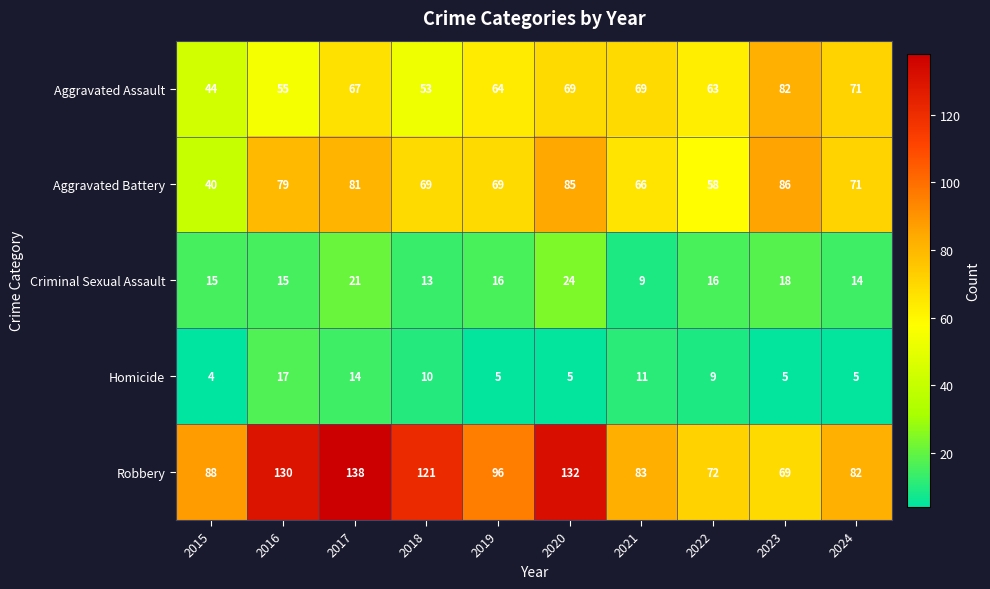

Which series has the largest range (max minus min)?

Robbery